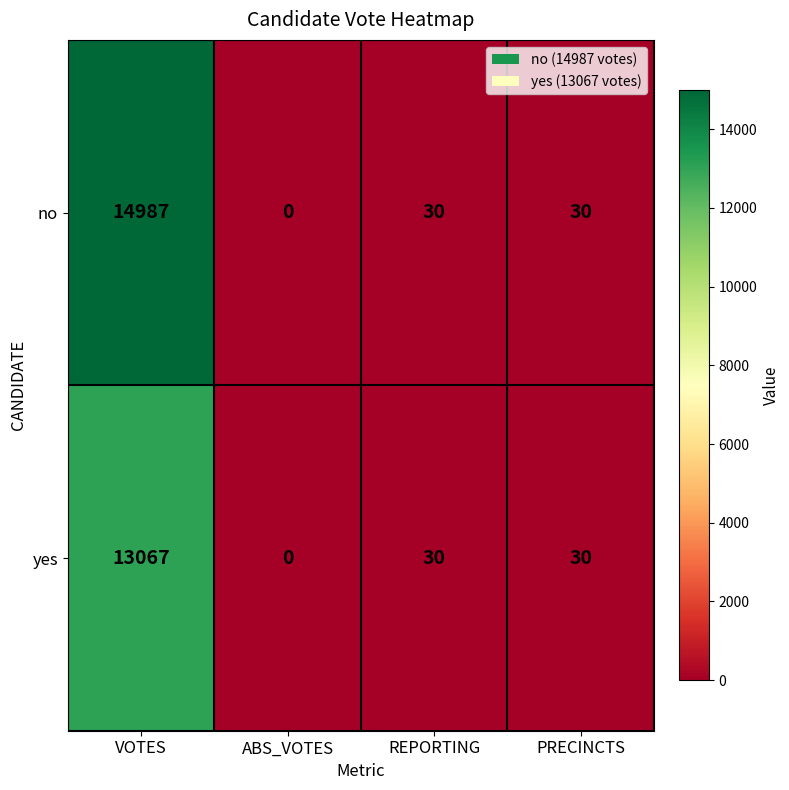

Reading left to right, extract all data points from this chart.

no: VOTES=14987	ABS_VOTES=0	REPORTING=30	PRECINCTS=30
yes: VOTES=13067	ABS_VOTES=0	REPORTING=30	PRECINCTS=30